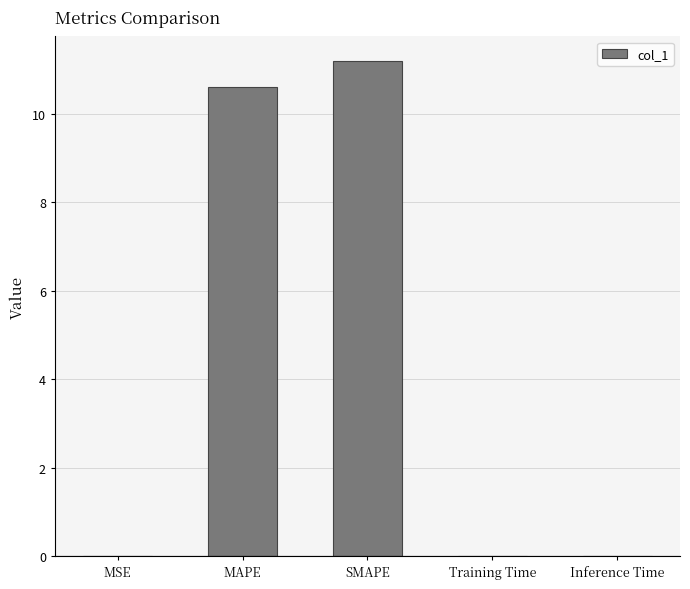

What value does the data have at MAPE?

10.6